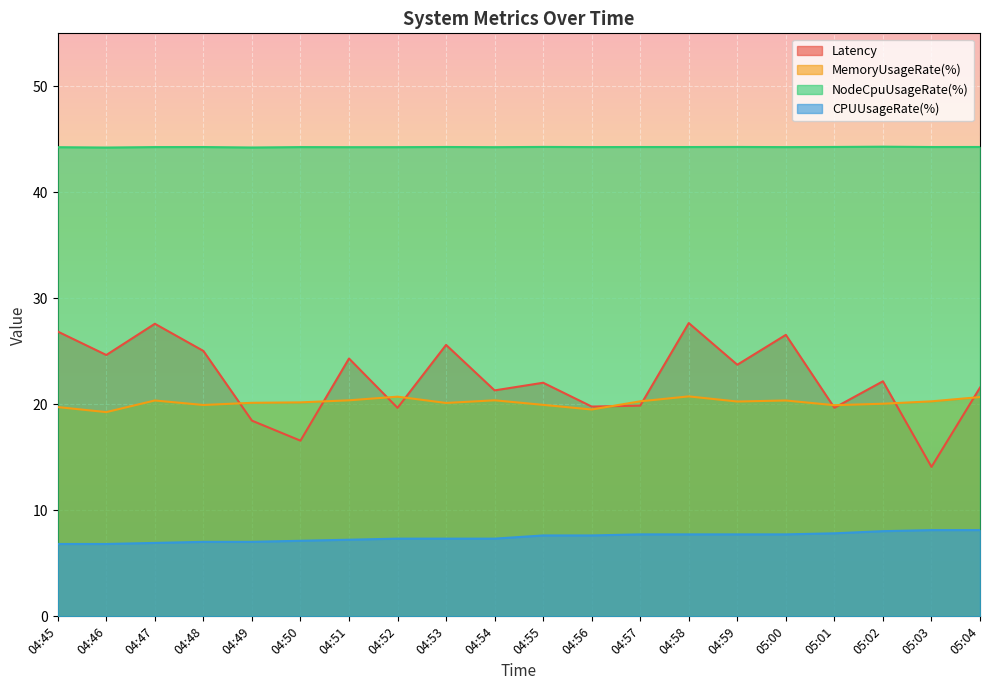

How many lines are shown in the chart?

4